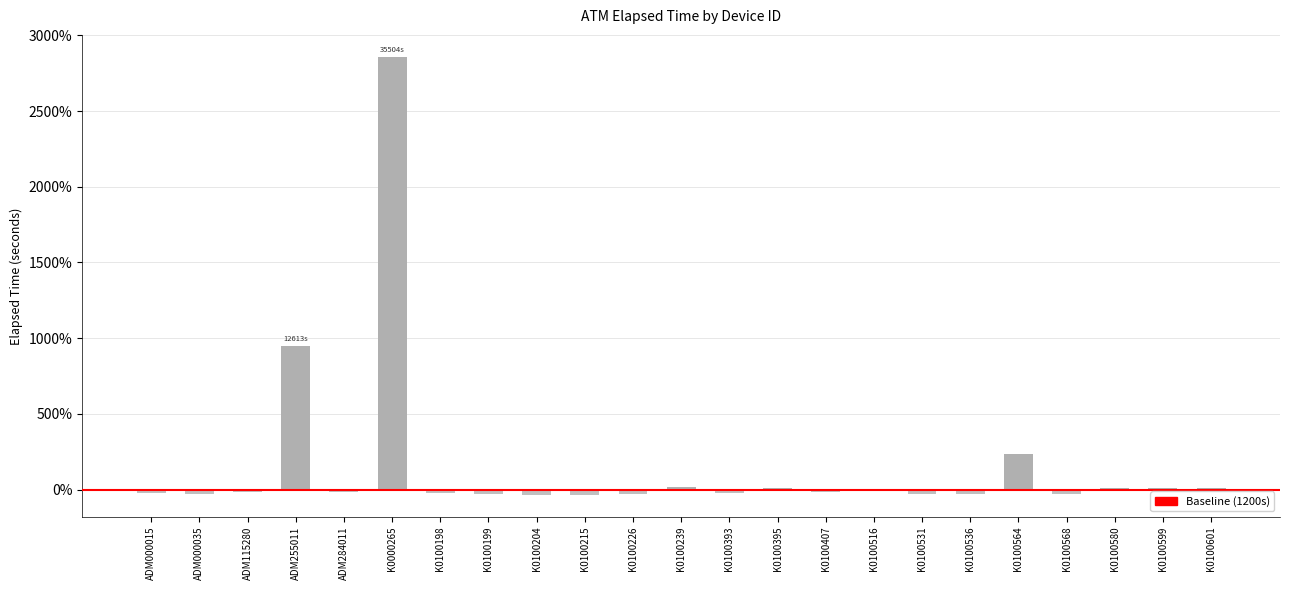

Are the bars horizontal?

No